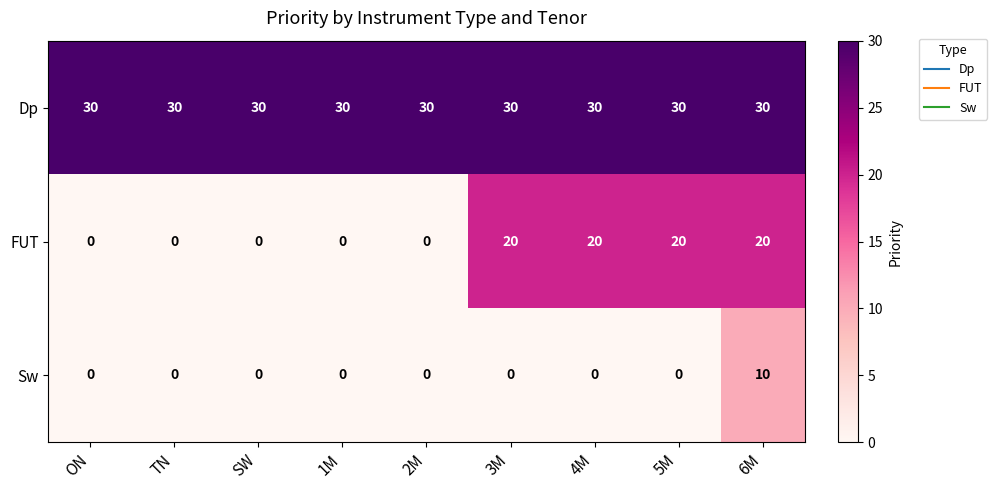

Reading left to right, extract all data points from this chart.

Dp: 30	30	30	30	30	30	30	30	30
FUT: 0	0	0	0	0	20	20	20	20
Sw: 0	0	0	0	0	0	0	0	10